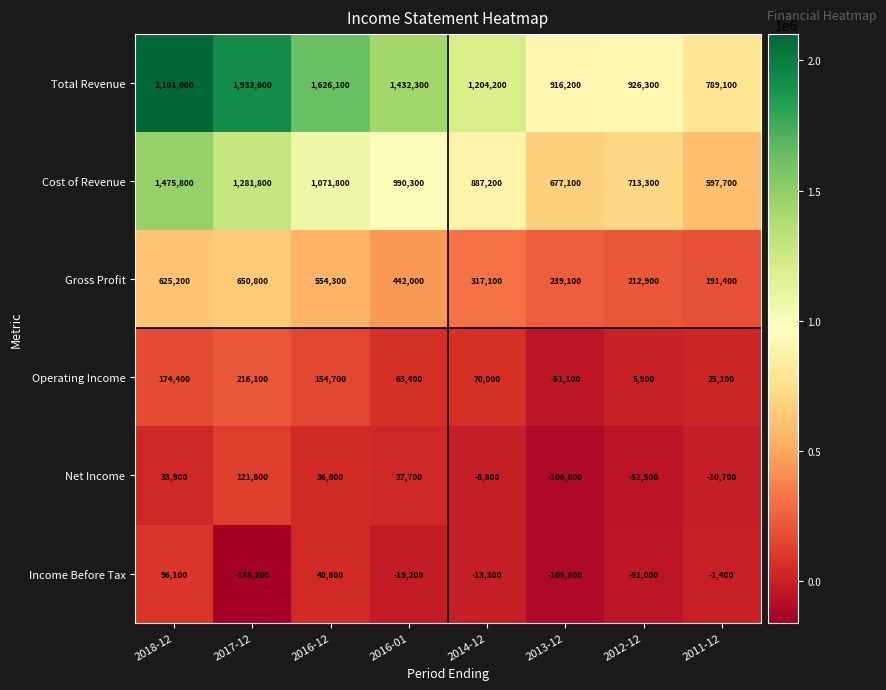

What is the greatest value displayed?

2101000